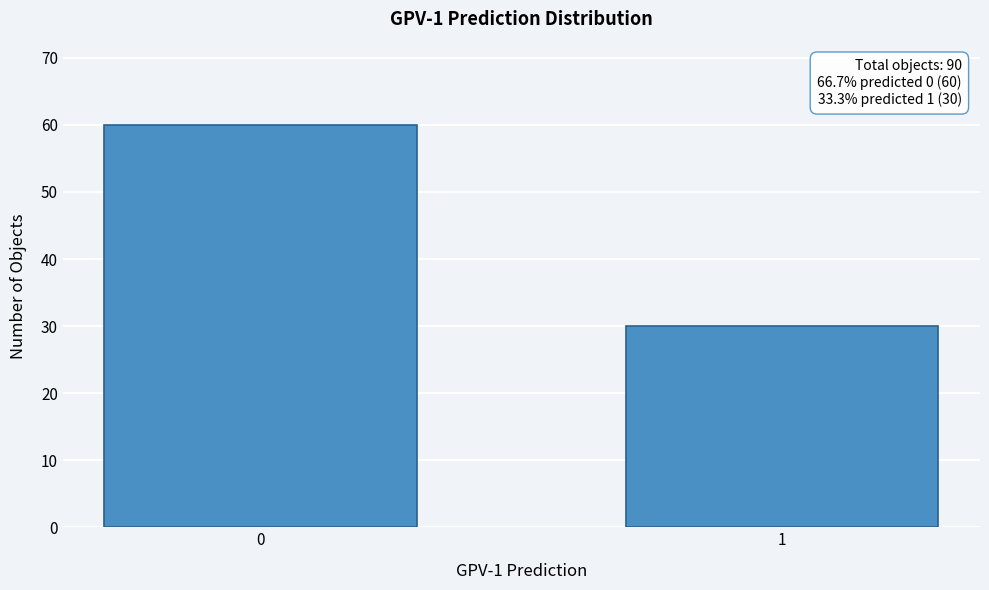

Reading left to right, transcribe all the data shown in this chart.

60	30